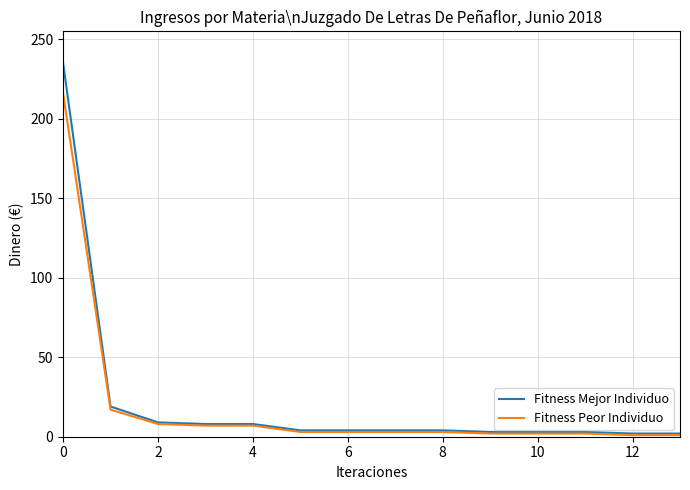

Which series has the largest range (max minus min)?

Fitness Mejor Individuo